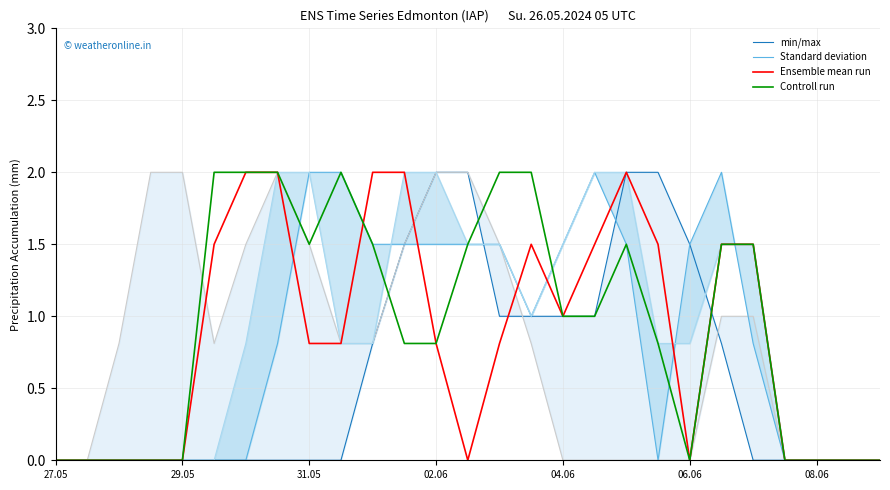

Is it true that Ensemble mean run equals 1.0 at 04.06?

True